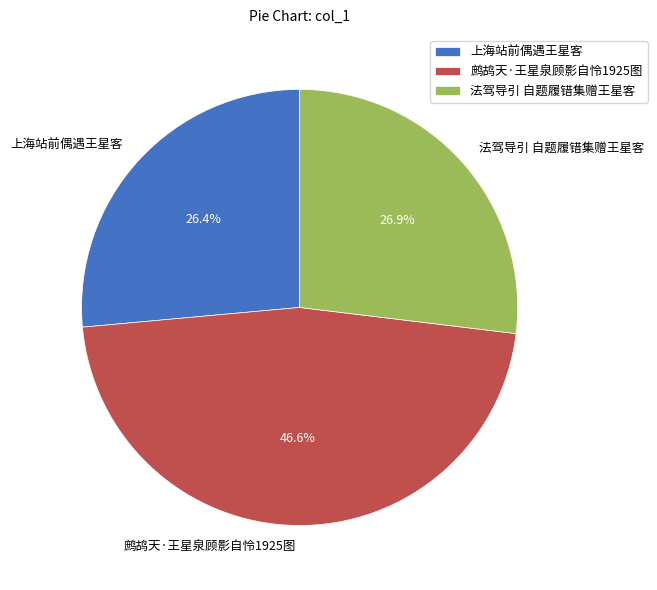

Does any single category account for the majority?

No